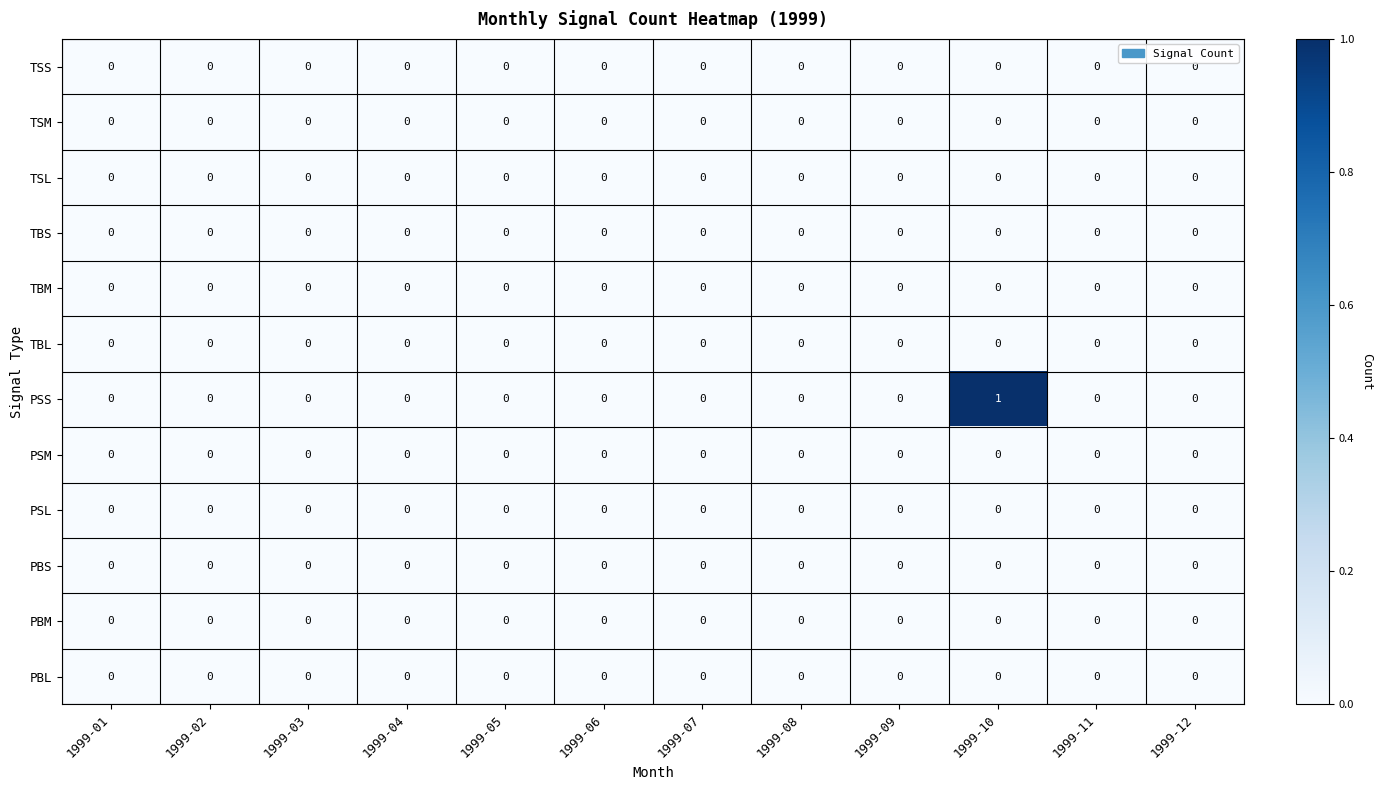

The value of TSL at 1999-06 is 0. True or false?

True